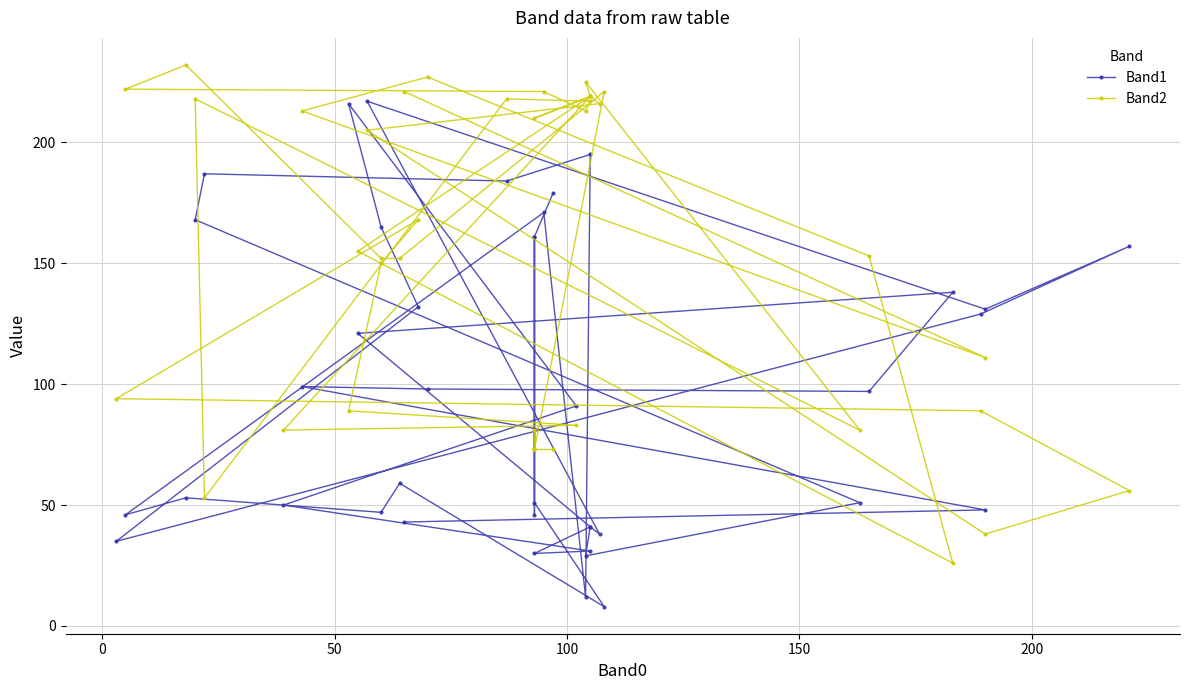

Which series has the widest spread of values?

Band1